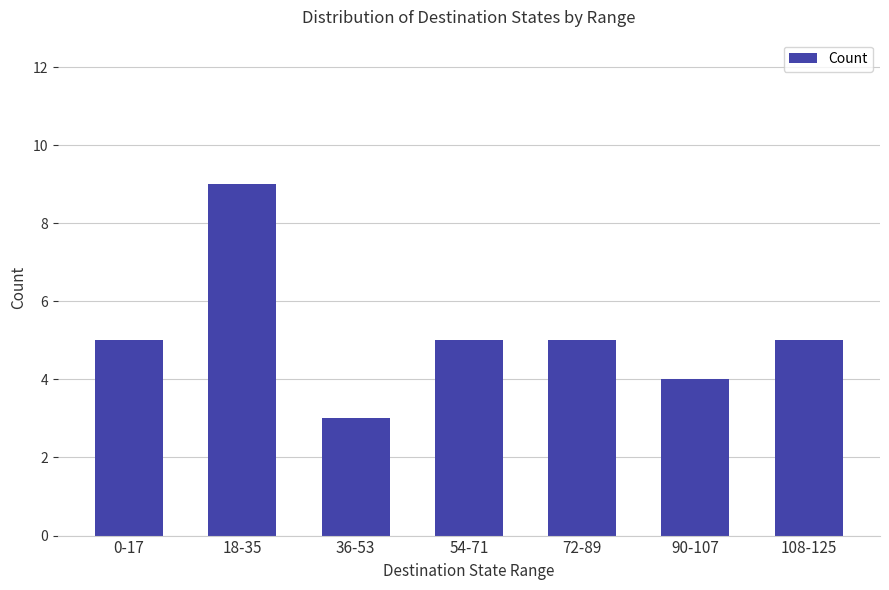

What is the sum of all values?

36